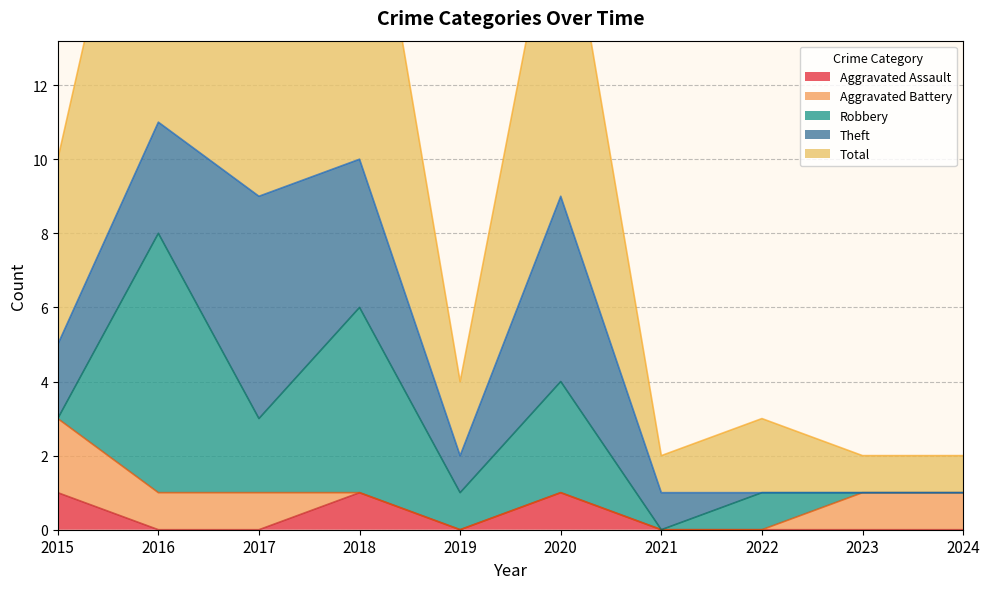

What is the difference between the maximum and minimum values in the Robbery series?

7